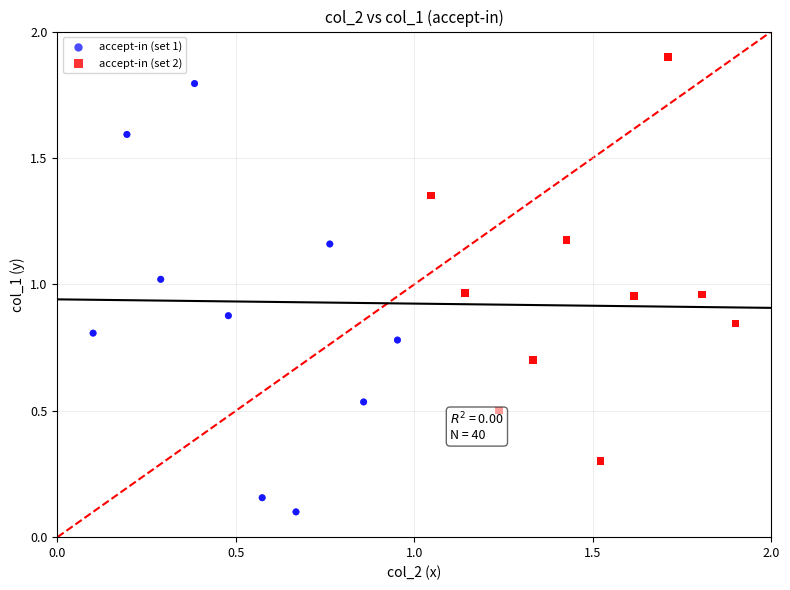

Which series reaches the maximum Y coordinate?

accept-in (set 2)